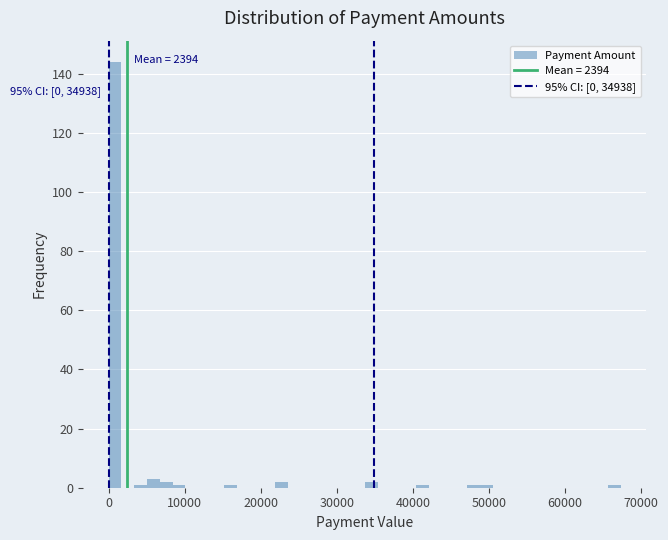

Around what value on the x-axis is the tallest bar? Give the approximate position of its centre, as read against the axis.

1000